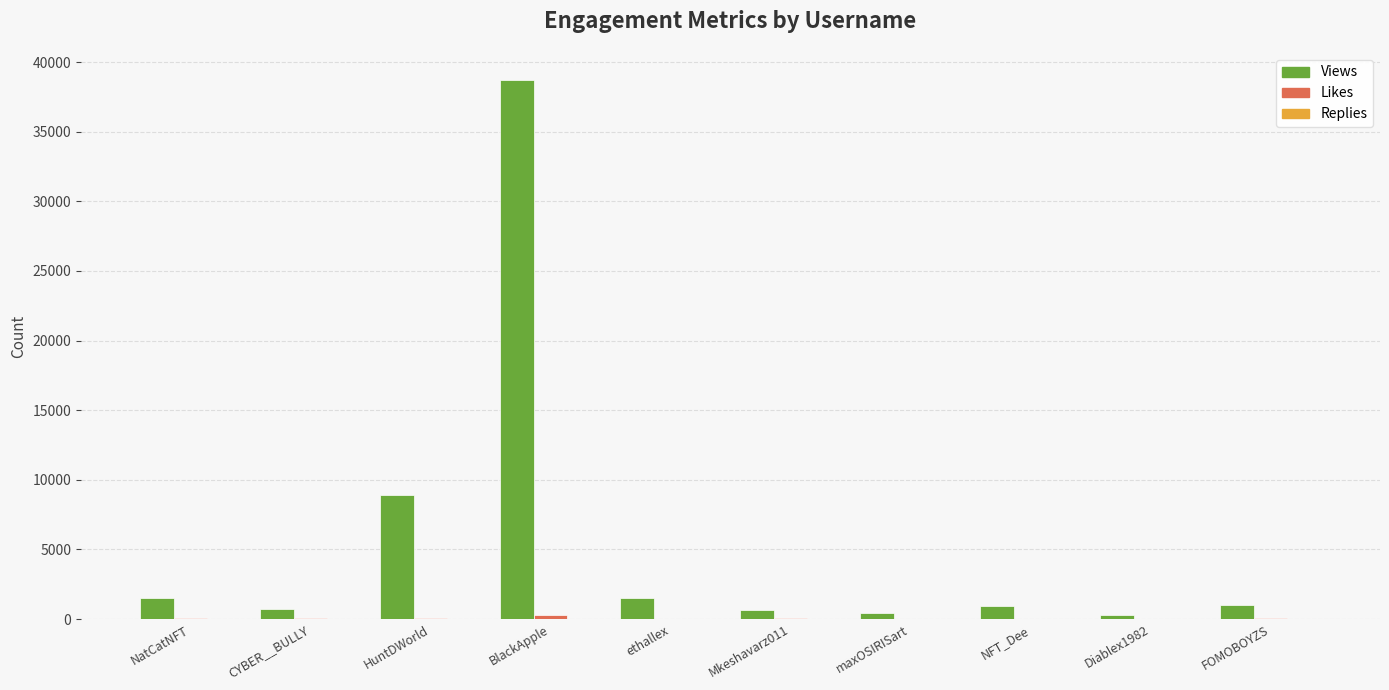

The value of Views at BlackApple is 38719. True or false?

True